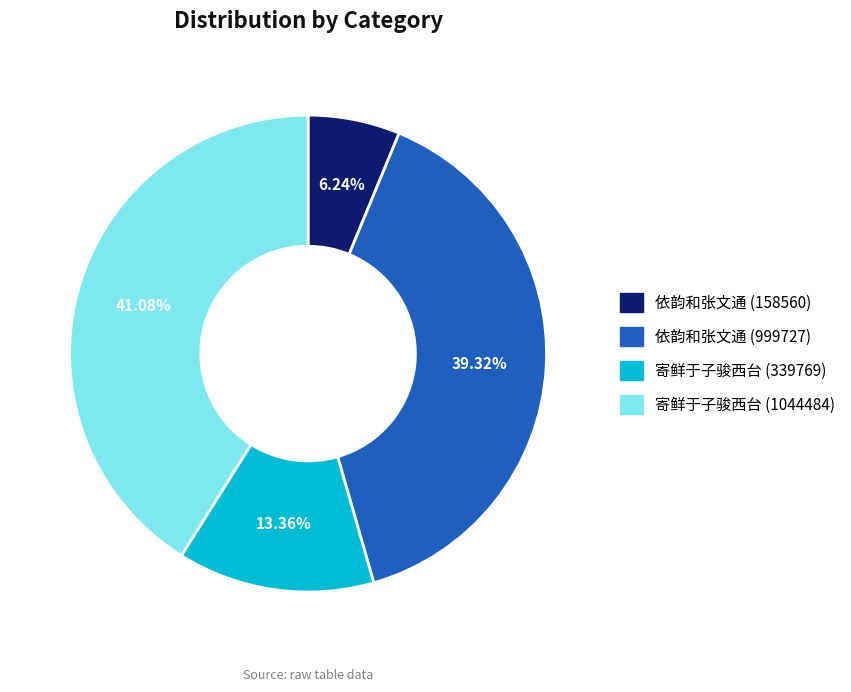

Count the number of slices in the pie.

4